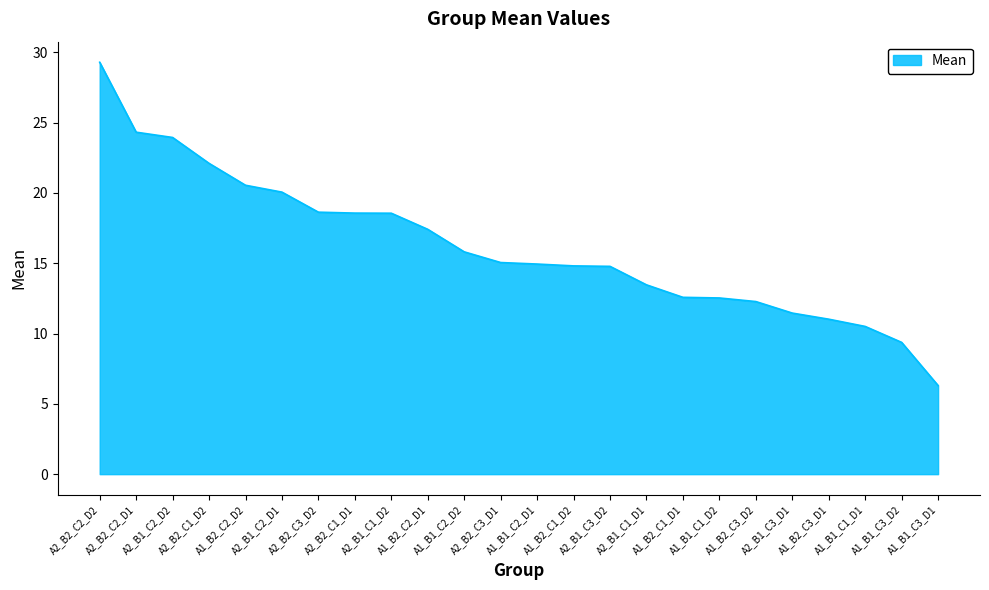

Which label corresponds to the largest value in the chart?

A2_B2_C2_D2